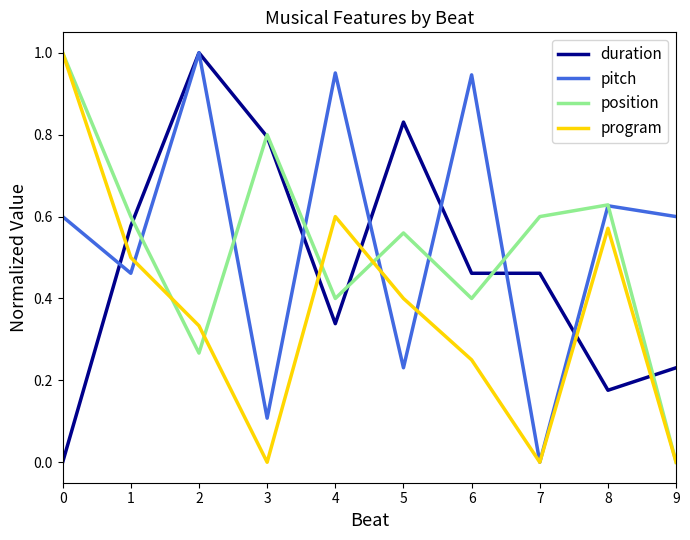

What is the total value across all series at 2?

2.6